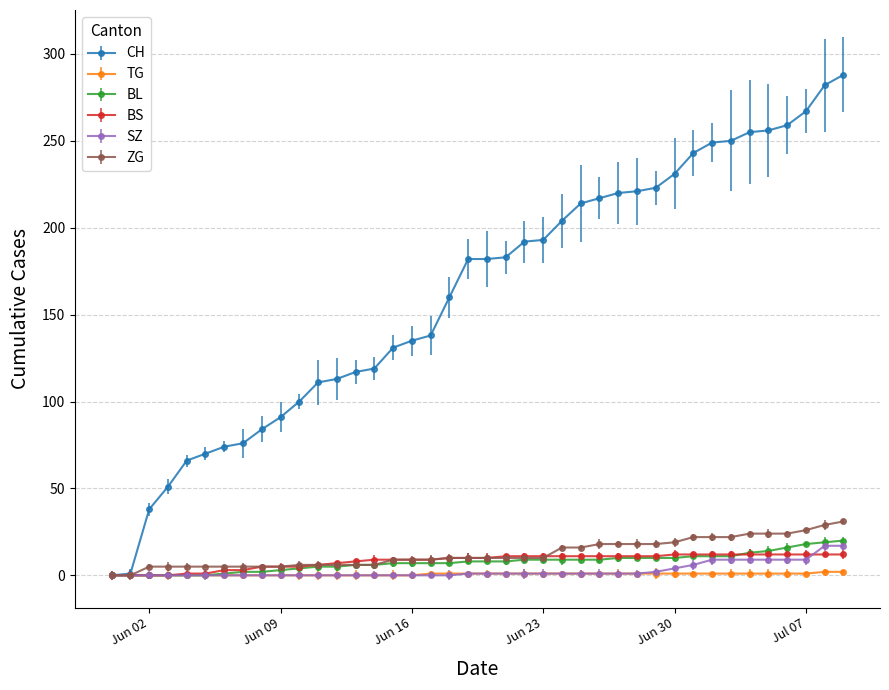

What is the highest value of the CH series?

288